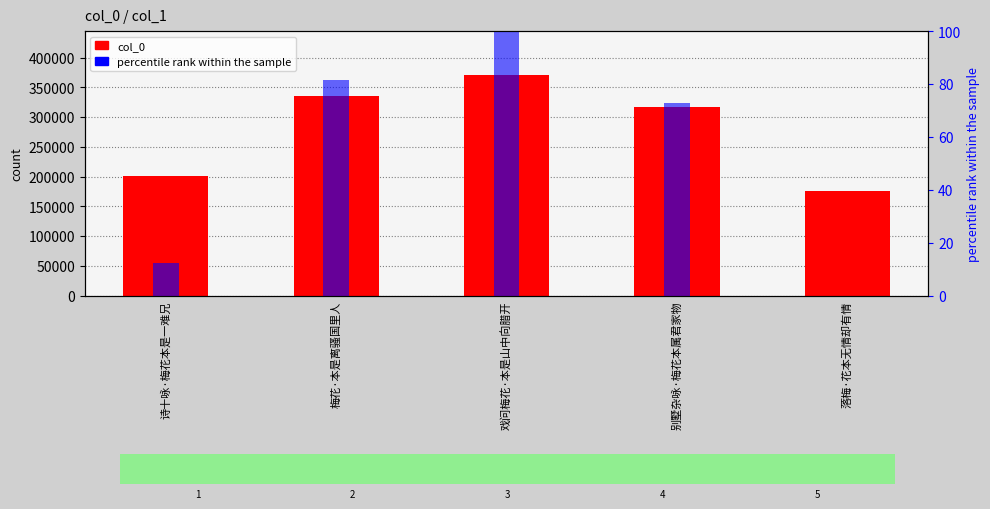

Reading left to right, what are all the values shown in this chart?

col_0: 诗十咏·梅花本是一难兄=200301.0	梅花·本是离骚国里人=334634.0	戏问梅花·本是山中向腊开=370111.0	别墅杂咏·梅花本属君家物=317599.0	落梅·花本无情却有情=176174.0
percentile rank within the sample: 诗十咏·梅花本是一难兄=12.4	梅花·本是离骚国里人=81.7	戏问梅花·本是山中向腊开=100.0	别墅杂咏·梅花本属君家物=72.9	落梅·花本无情却有情=0.0